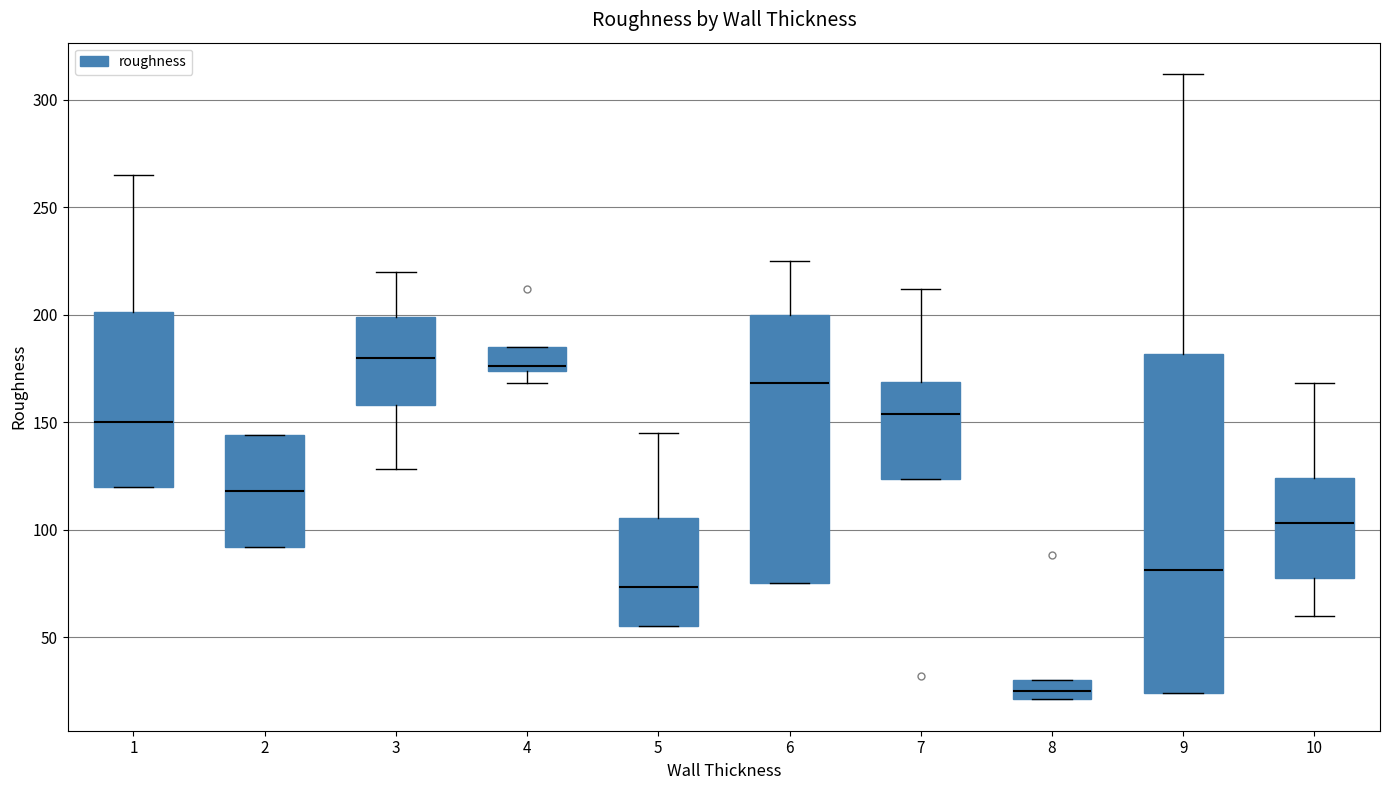

Which box has the lowest median line?

8